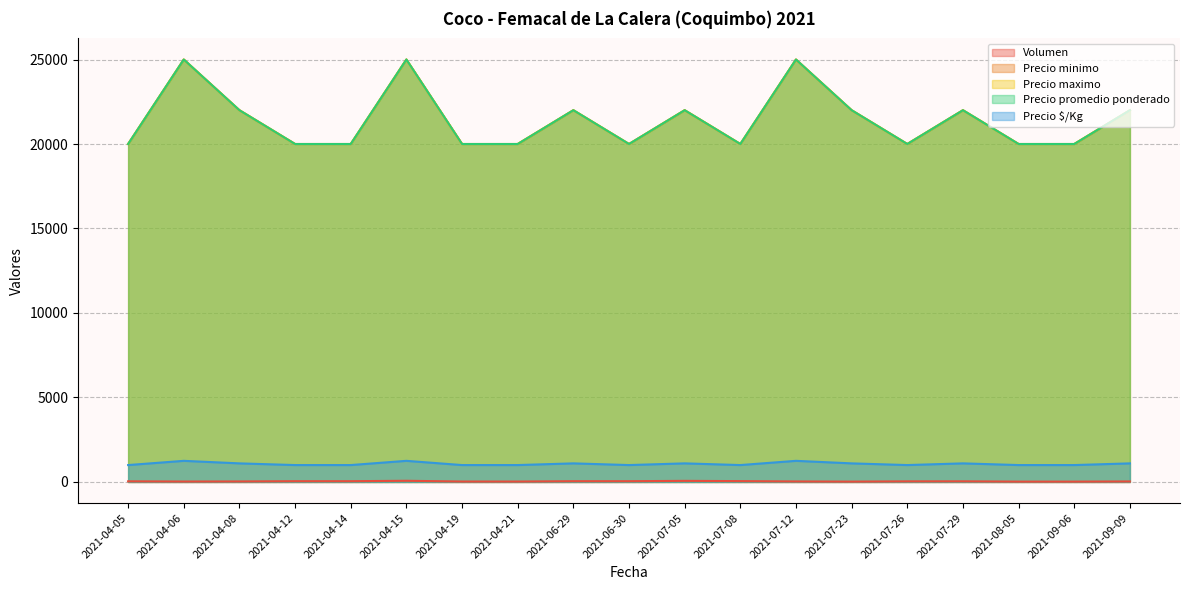

Which category has the lowest value in the Precio $/Kg series?

2021-04-05